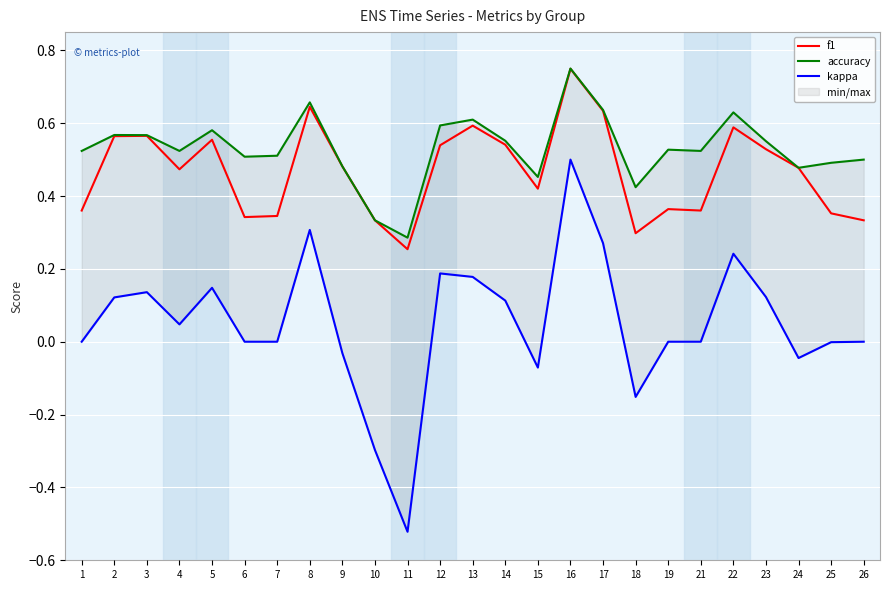

What are all the series names shown in the legend?

f1, accuracy, kappa